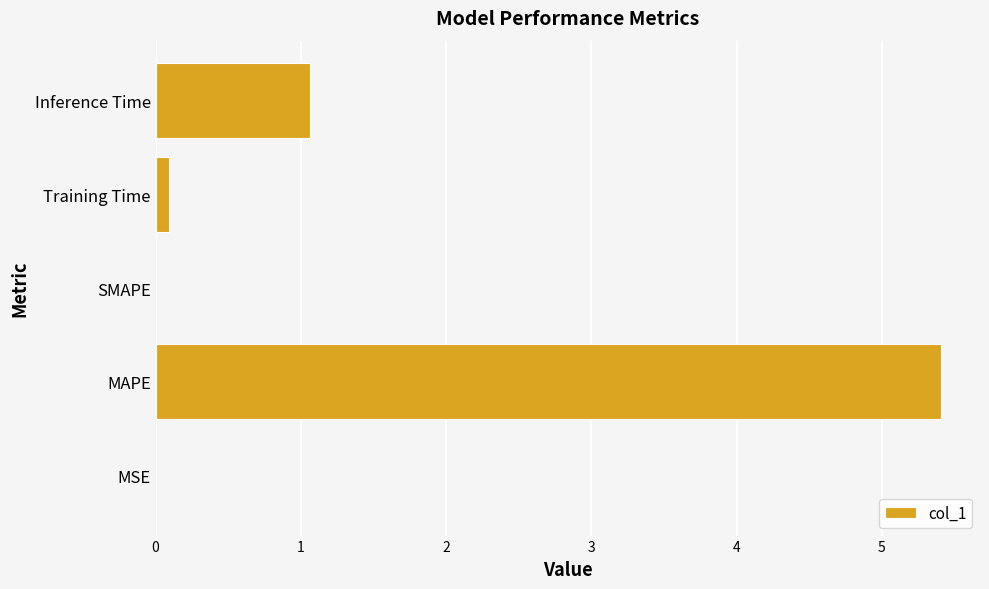

At which category does the chart reach its peak across all series?

MAPE